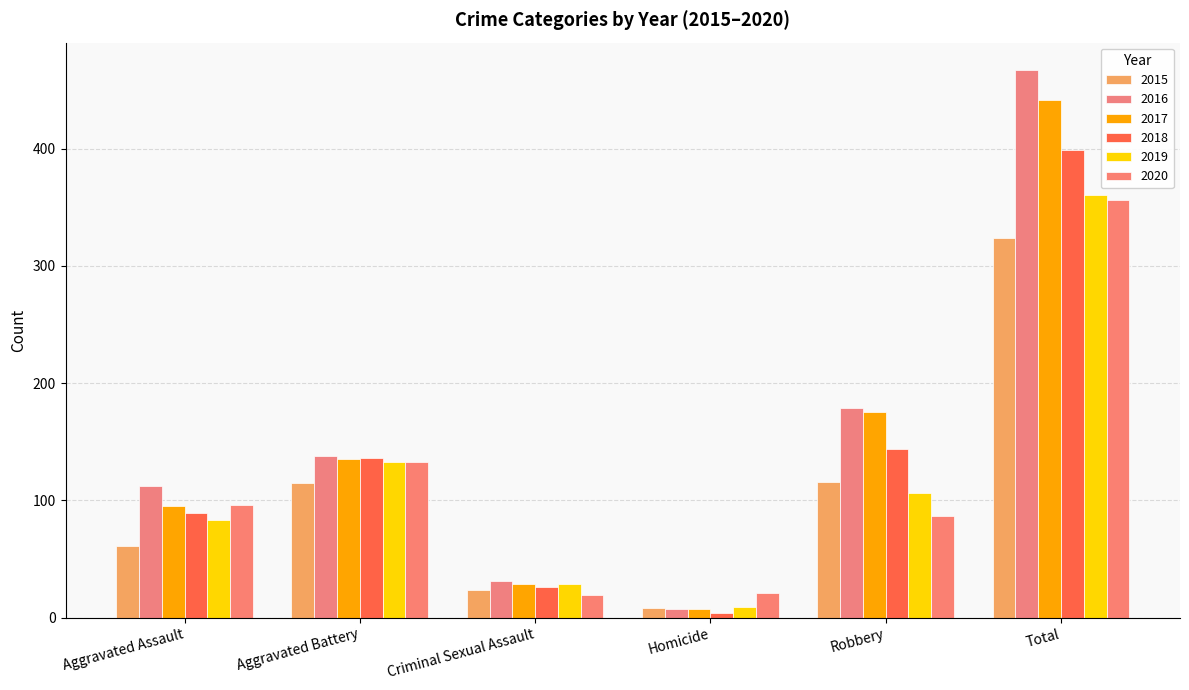

How many data points does each series have?

6